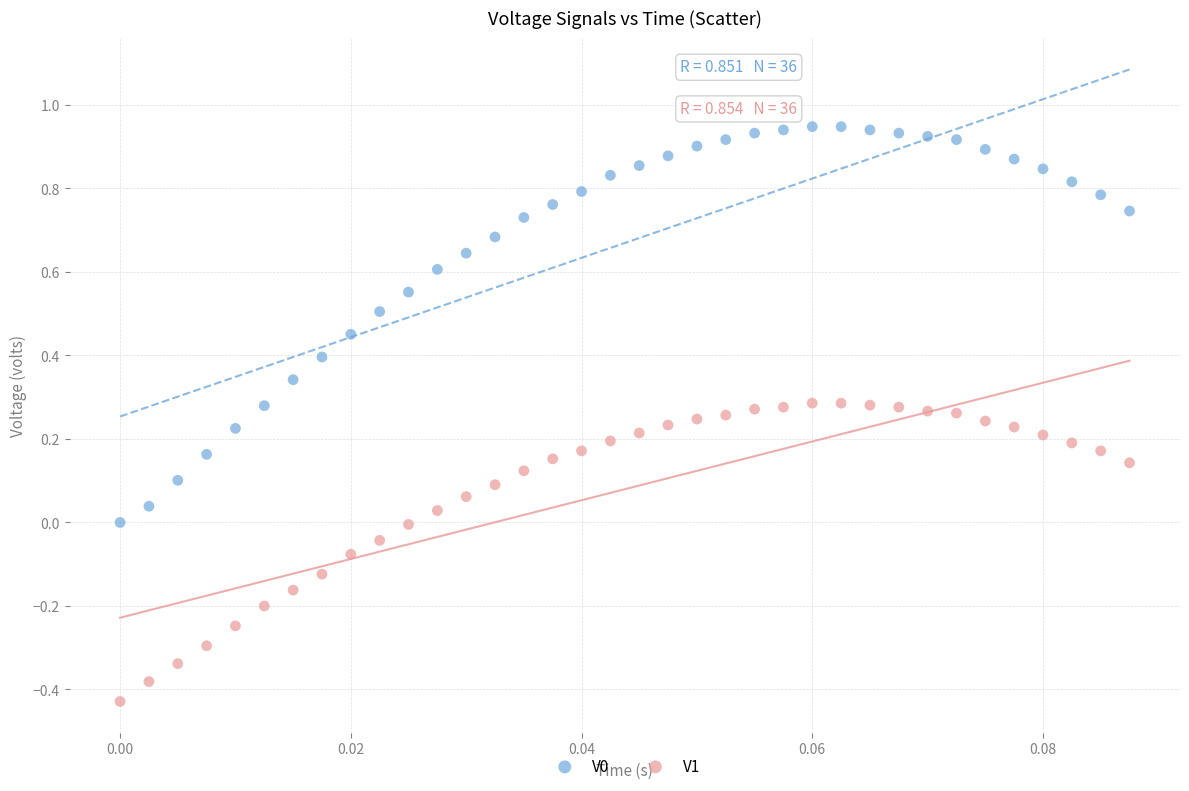

Which series reaches the minimum Y coordinate?

V1